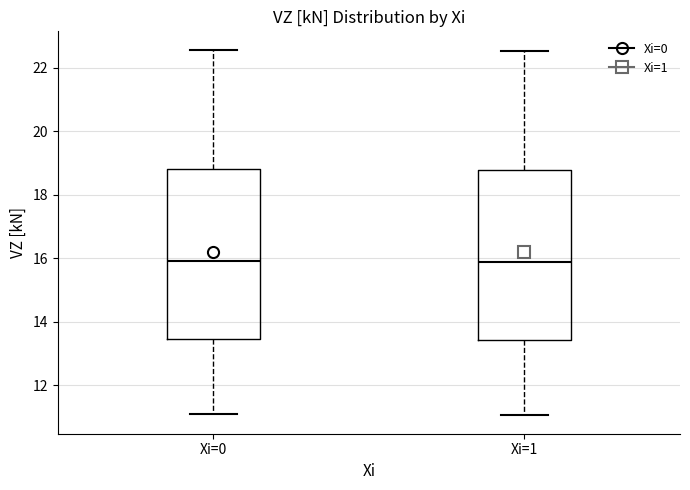

Where is the upper edge of the box for Xi=1 on the y-axis? The values are not printed on the chart, so give them approximately, as read against the axis.

18.8